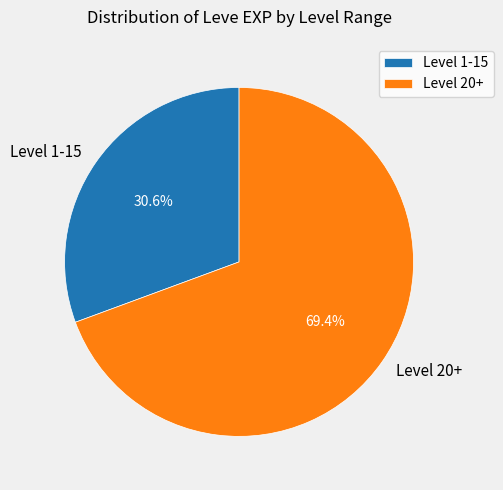

Rank the categories by value from lowest to highest.

Level 1-15, Level 20+